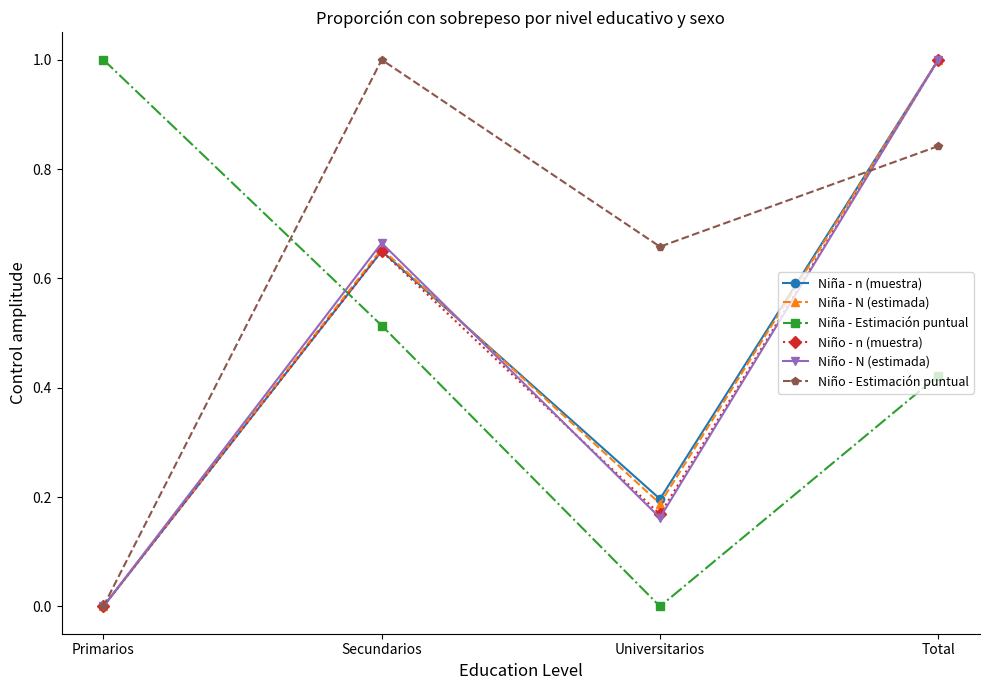

What is the greatest value displayed?

1.0